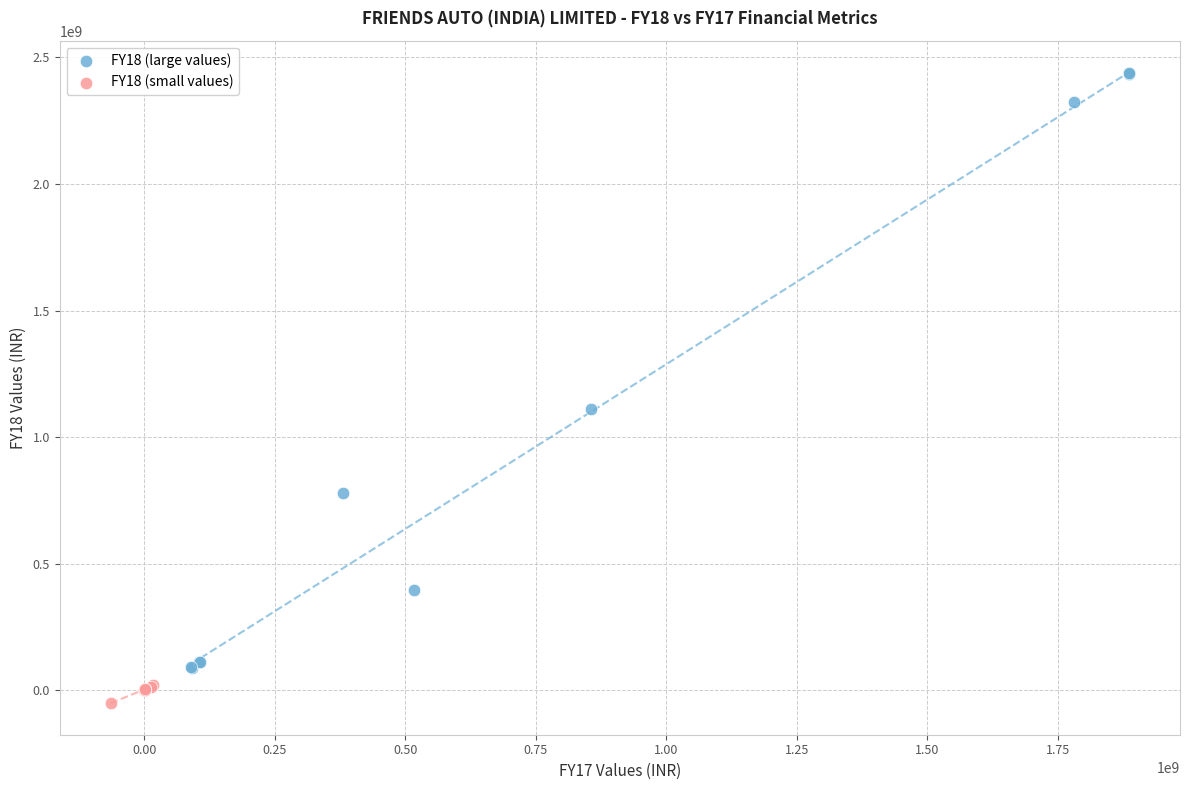

Which series has the widest spread of Y values?

FY18 (large values)